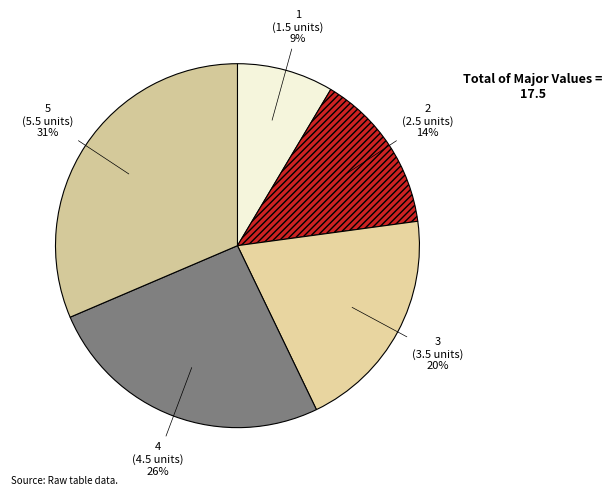

How many segments does this pie chart have?

5